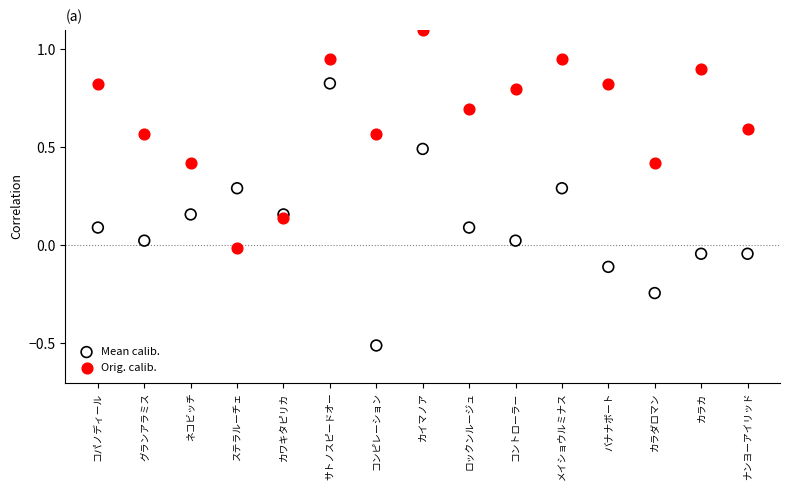

Which series has the largest Y range (max minus min)?

Mean calib.